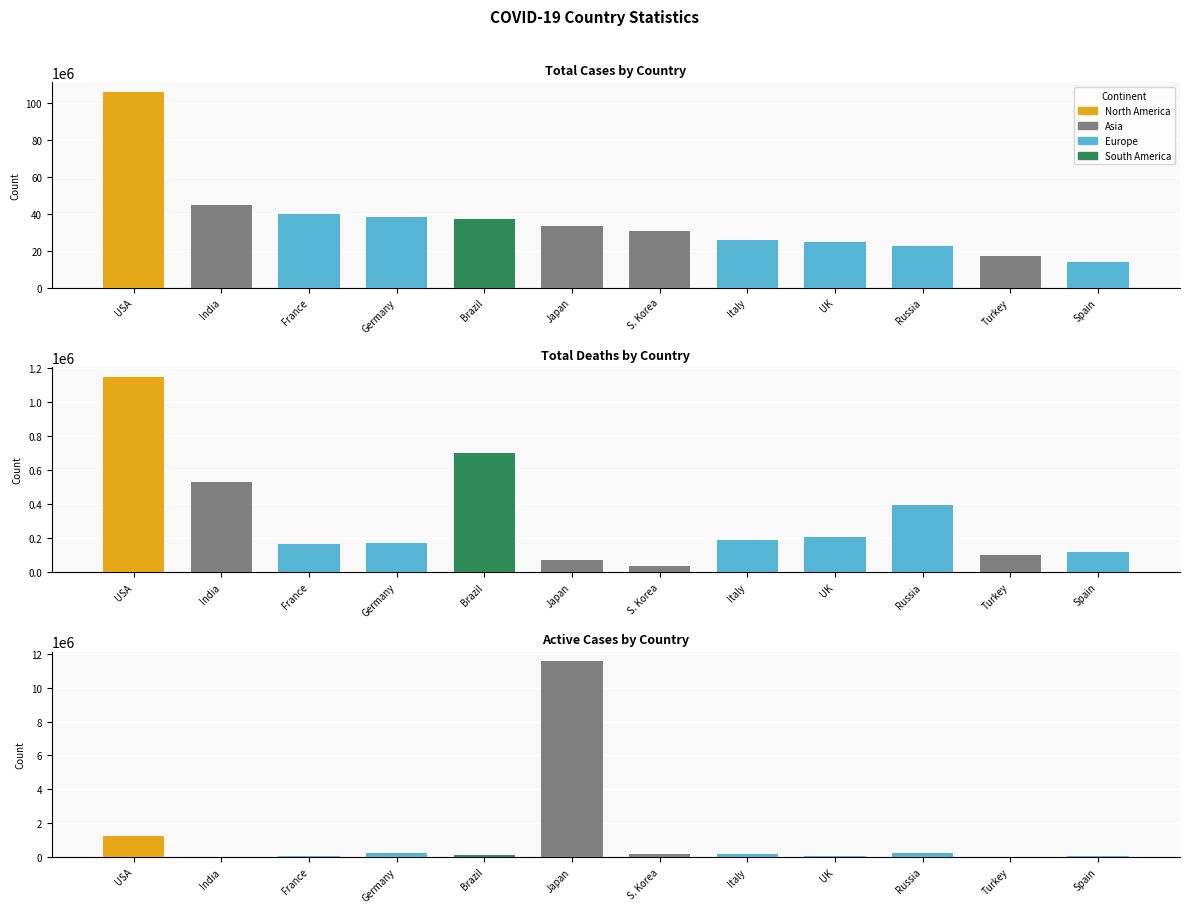

Which has a higher value, Turkey or Brazil?

Brazil